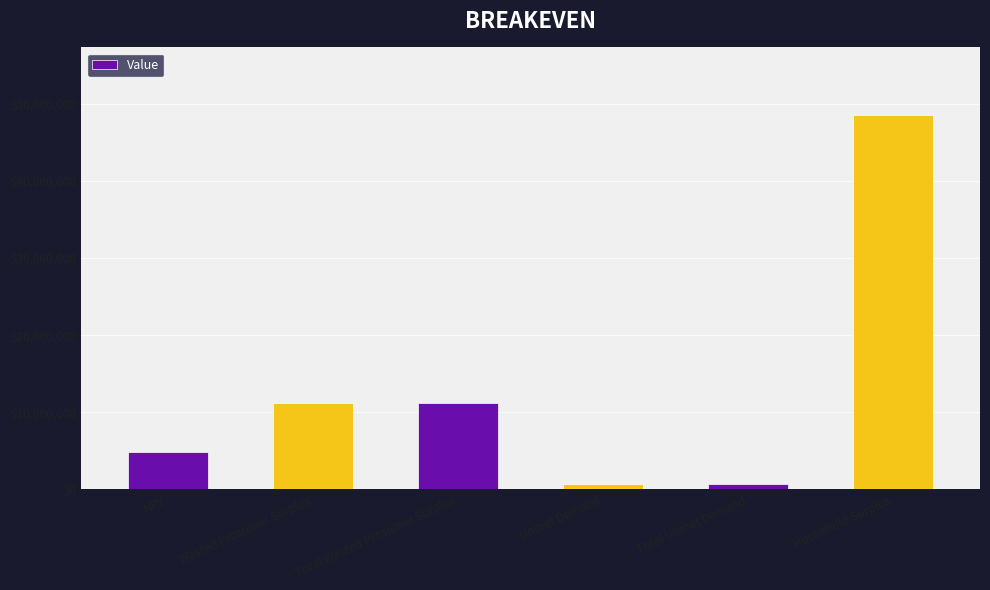

What is the difference between the second highest and minimum values?

10507827.6